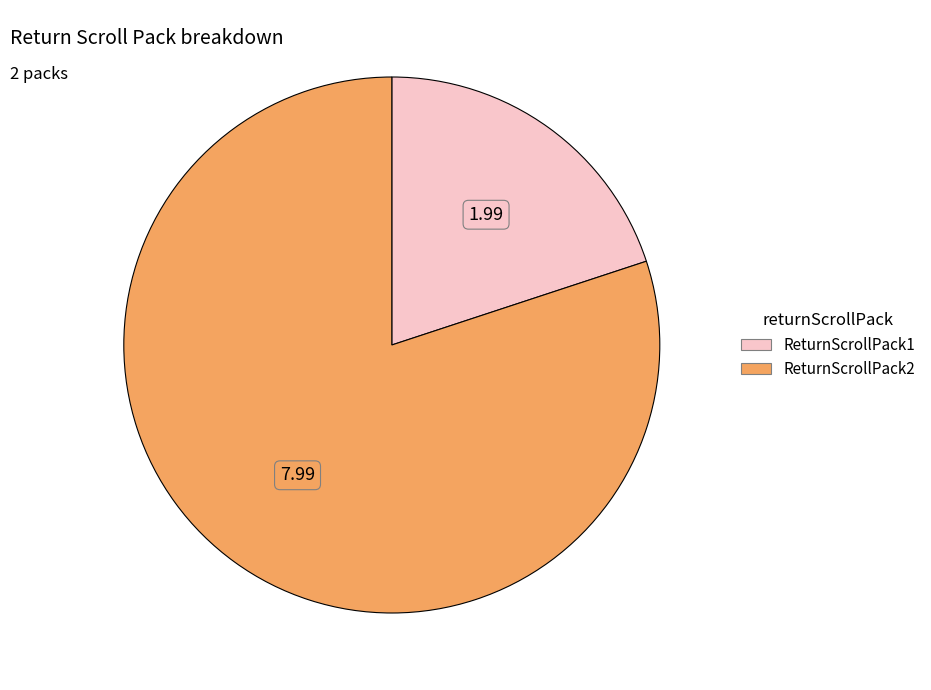

Count the number of slices in the pie.

2